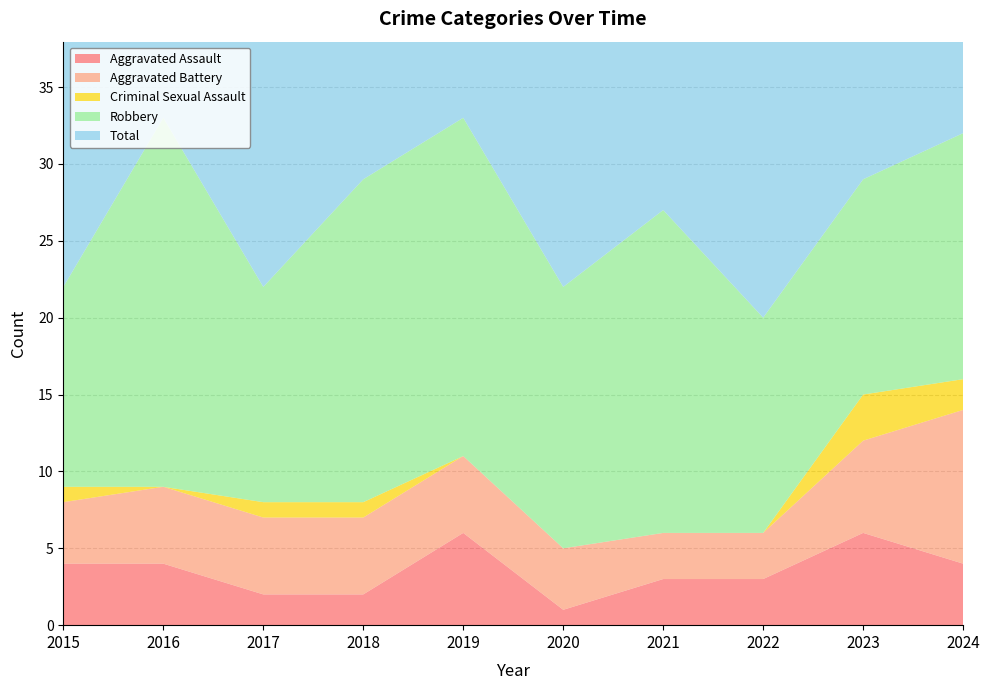

Reading right to left, extract all data points from this chart.

Aggravated Assault: 4	6	3	3	1	6	2	2	4	4
Aggravated Battery: 10	6	3	3	4	5	5	5	5	4
Criminal Sexual Assault: 2	3	0	0	0	0	1	1	0	1
Robbery: 16	14	14	21	17	22	21	14	24	13
Total: 32	29	20	27	22	33	29	22	33	22